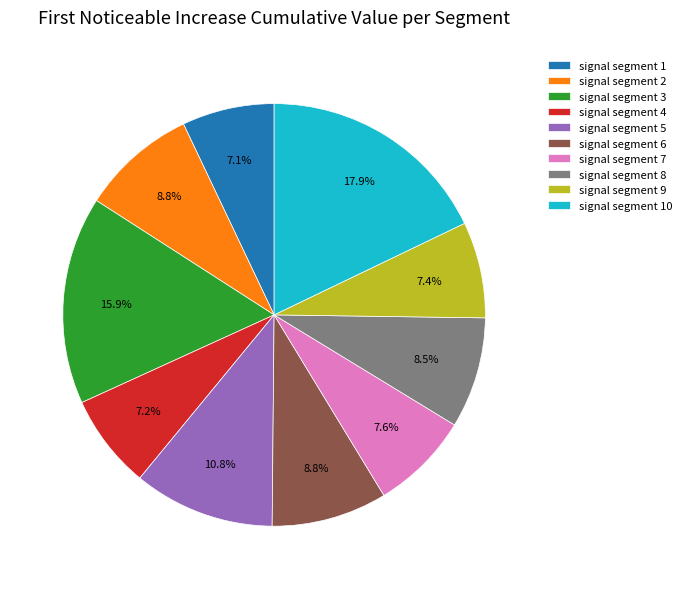

Combined, what portion of the pie is signal segment 8 and signal segment 7?

16.1%